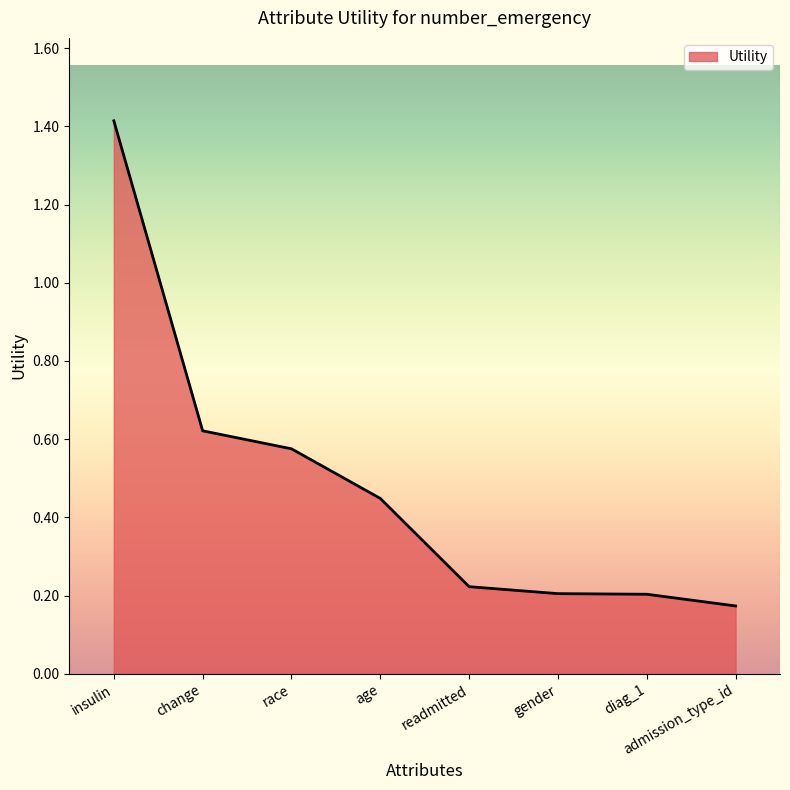

What is the change in value from race to admission_type_id?

-0.4